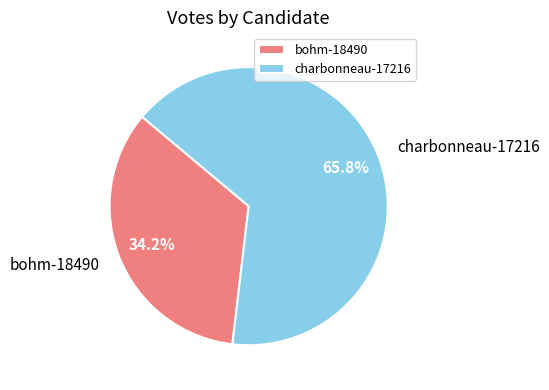

True or false: bohm-18490 accounts for 24% of the total.

False